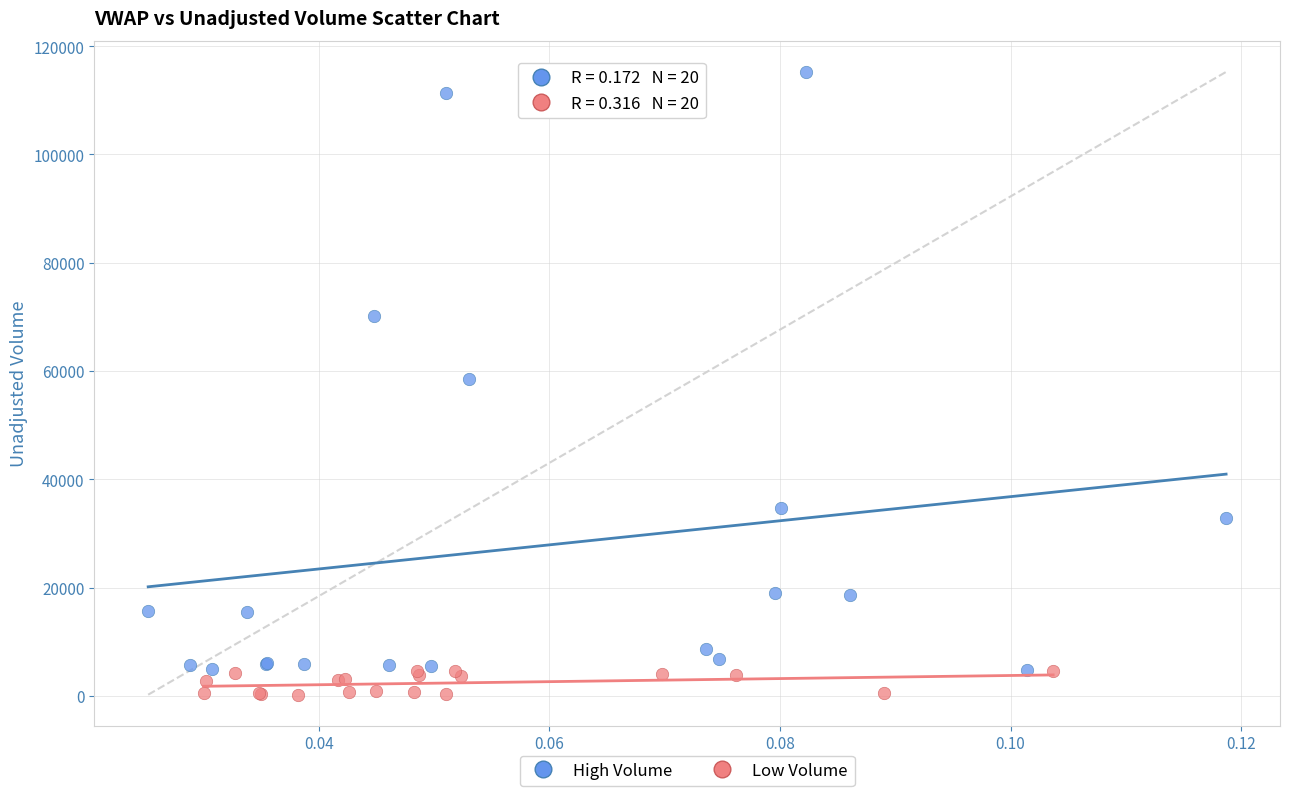

Which series contains the lowest Y value?

Low Volume